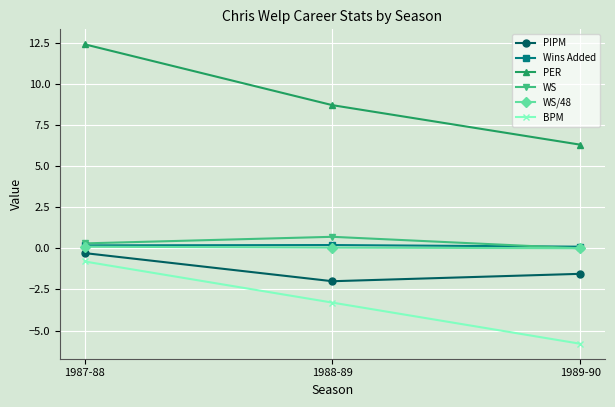

Which label corresponds to the largest value in the chart?

1987-88